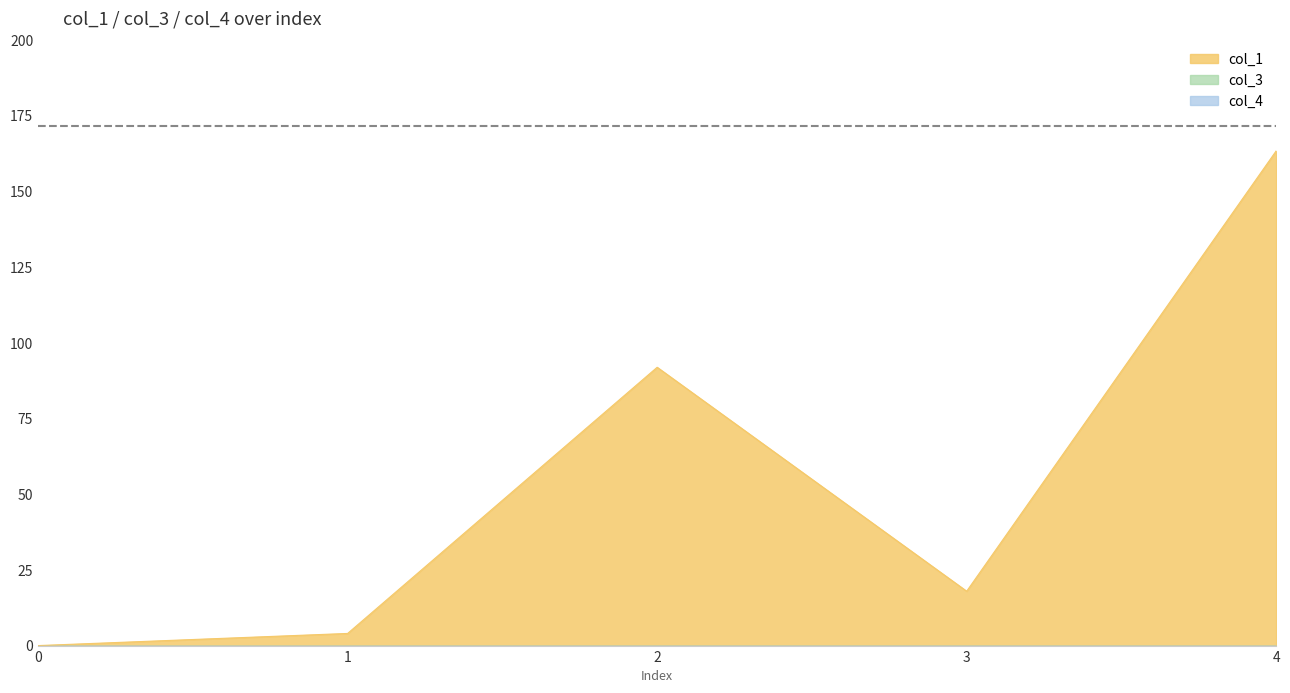

What is the sum of all col_1 values?

277.2